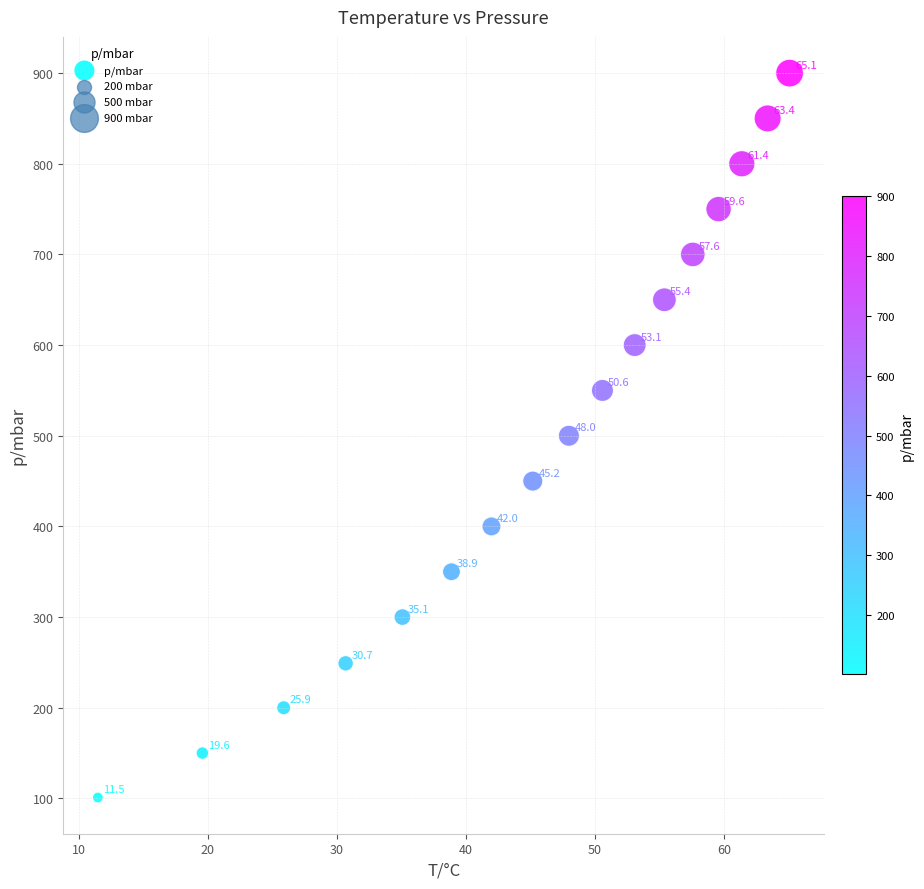

What Y value in the scatter plot is closest to 500?

500